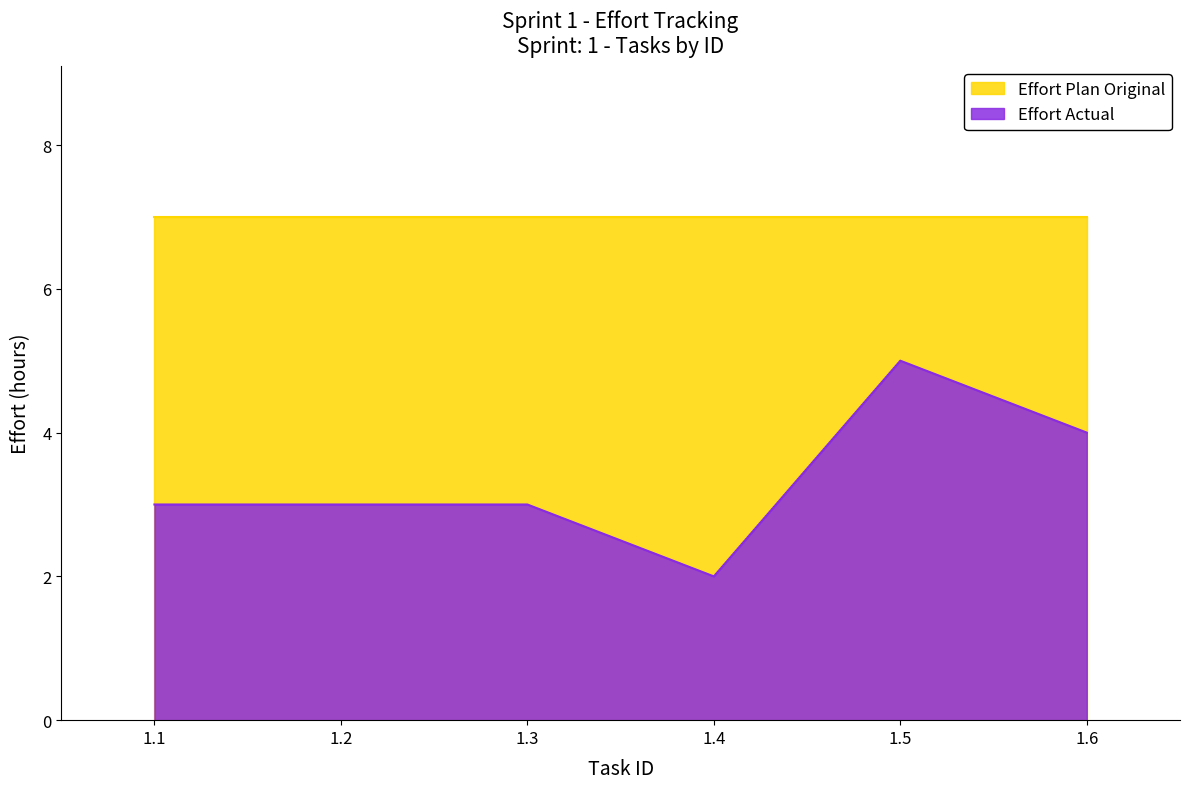

How many points are higher than both their immediate neighbors (excluding endpoints)?

1